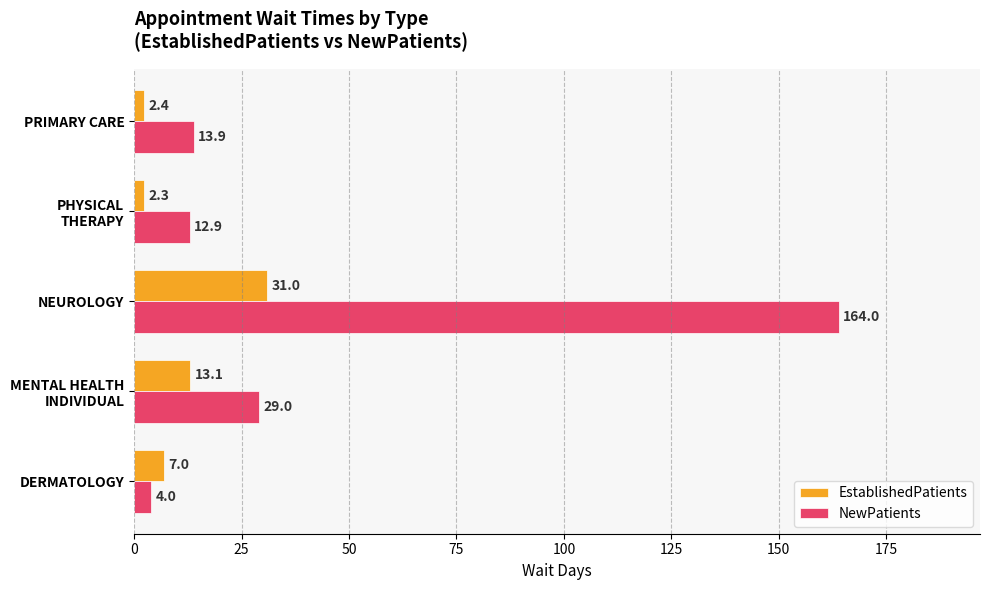

What is the average value of the EstablishedPatients series?

11.2